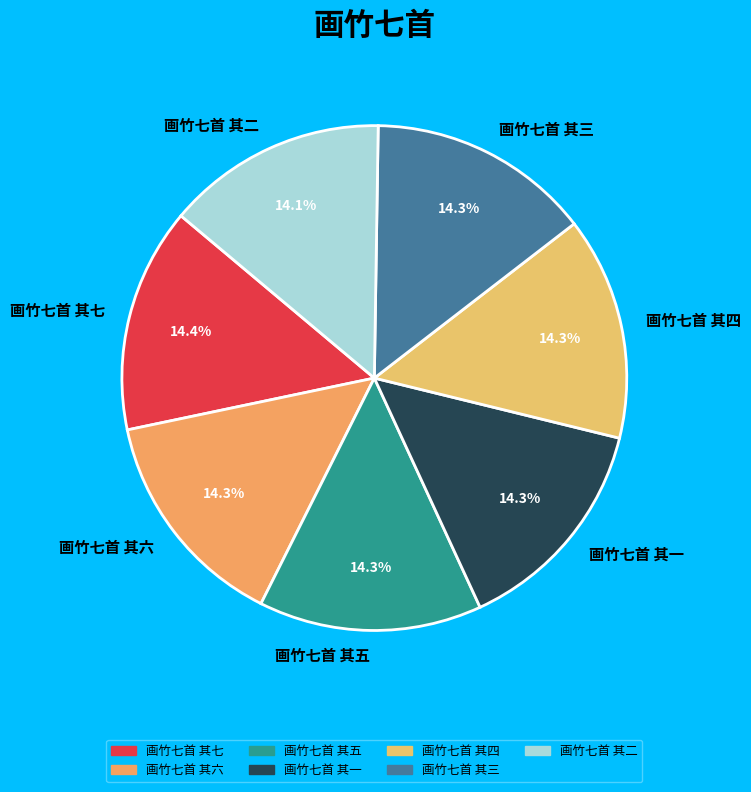

To the nearest percent, what is the average slice percentage?

14%